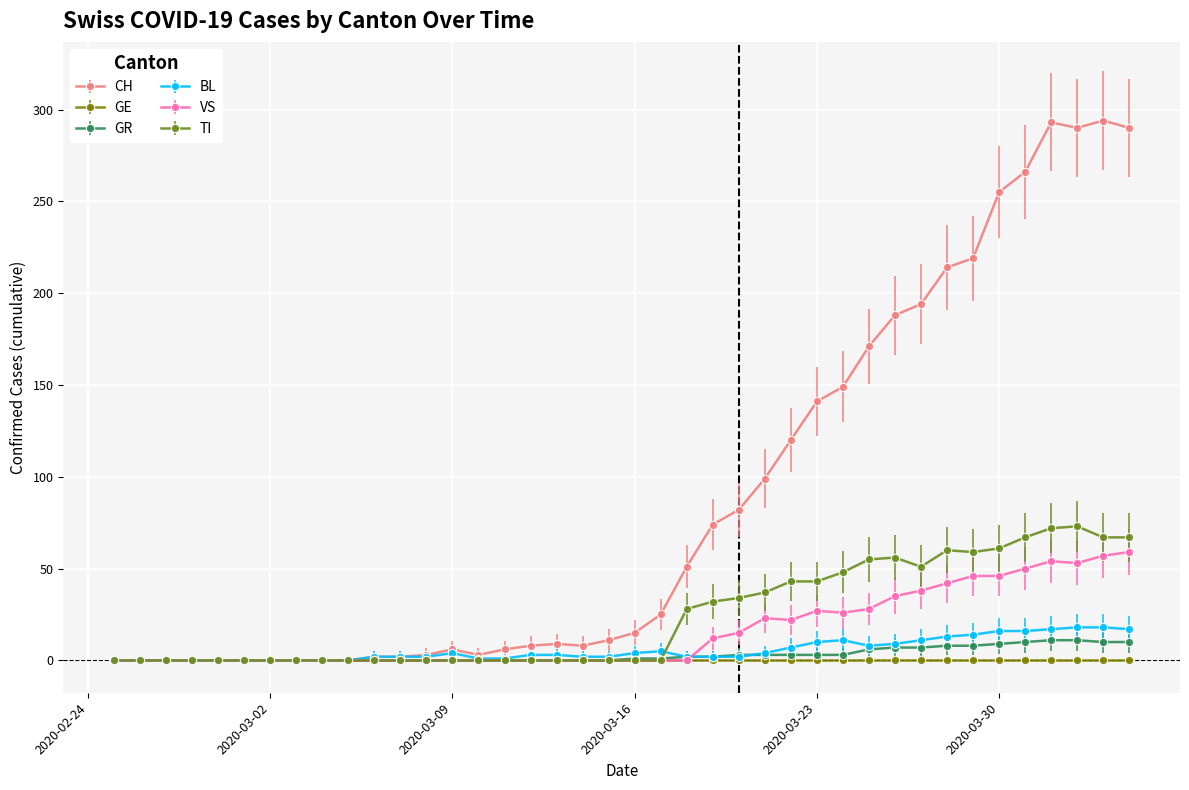

How many lines are shown in the chart?

6